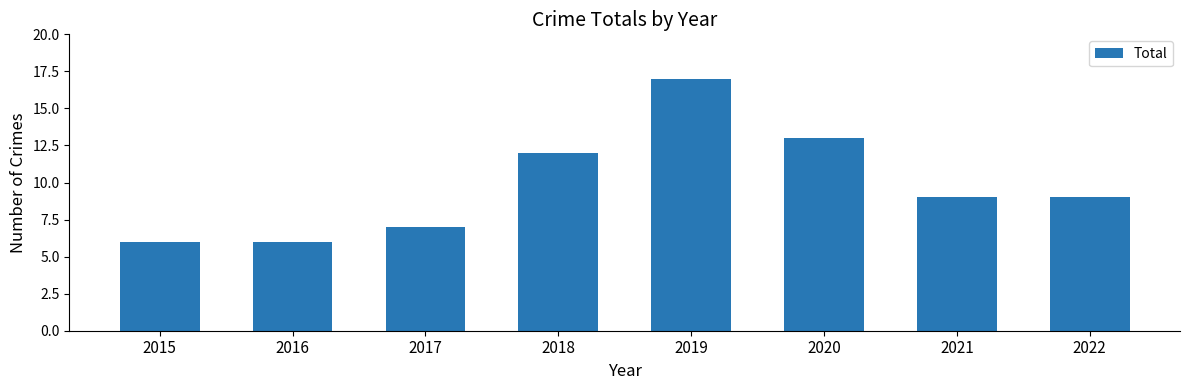

Reading left to right, list all the values displayed in this chart.

6	6	7	12	17	13	9	9